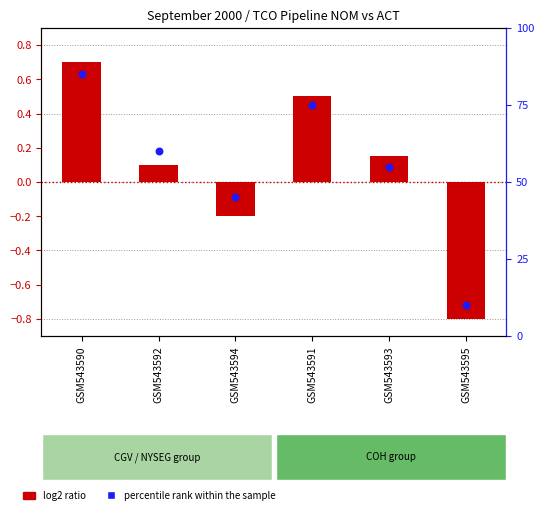

What is the total value across all series at GSM543595?

9.2